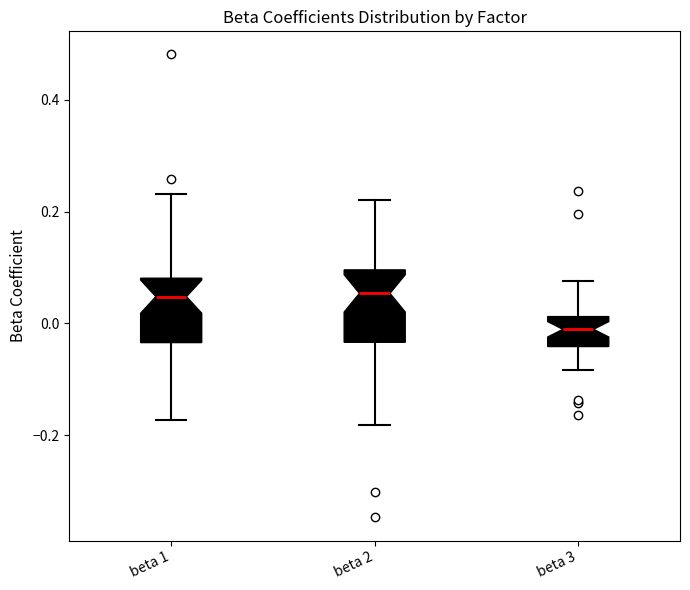

Reading left to right, transcribe this box plot: for each box, give where its median line is, the range the box spans, and where its two whiskers end, as read against the y-axis. The values are not printed on the chart, so give them approximately, as read against the axis.

beta 1: median 0.04, box -0.04 to 0.08, whiskers -0.18 to 0.24
beta 2: median 0.06, box -0.04 to 0.10, whiskers -0.18 to 0.22
beta 3: median -0.02, box -0.04 to 0.02, whiskers -0.08 to 0.08